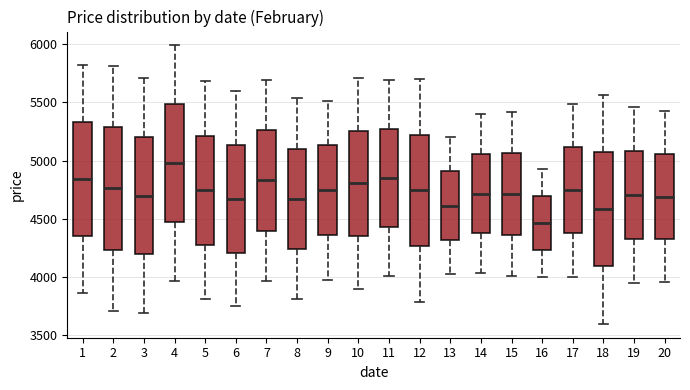

Reading left to right, read every box against the y-axis: the position of its median line, the range the box covers, and the ends of its whiskers. The values are not printed on the chart, so give them approximately, as read against the axis.

1: median 4850, box 4350 to 5350, whiskers 3850 to 5800
2: median 4750, box 4250 to 5300, whiskers 3700 to 5800
3: median 4700, box 4200 to 5200, whiskers 3700 to 5700
4: median 5000, box 4450 to 5500, whiskers 3950 to 6000
5: median 4750, box 4300 to 5200, whiskers 3800 to 5700
6: median 4650, box 4200 to 5150, whiskers 3750 to 5600
7: median 4850, box 4400 to 5250, whiskers 3950 to 5700
8: median 4650, box 4250 to 5100, whiskers 3800 to 5550
9: median 4750, box 4350 to 5150, whiskers 4000 to 5500
10: median 4800, box 4350 to 5250, whiskers 3900 to 5700
11: median 4850, box 4450 to 5250, whiskers 4000 to 5700
12: median 4750, box 4250 to 5200, whiskers 3800 to 5700
13: median 4600, box 4300 to 4900, whiskers 4050 to 5200
14: median 4700, box 4400 to 5050, whiskers 4050 to 5400
15: median 4700, box 4350 to 5050, whiskers 4000 to 5400
16: median 4450, box 4250 to 4700, whiskers 4000 to 4950
17: median 4750, box 4400 to 5100, whiskers 4000 to 5500
18: median 4600, box 4100 to 5100, whiskers 3600 to 5550
19: median 4700, box 4300 to 5100, whiskers 3950 to 5450
20: median 4700, box 4350 to 5050, whiskers 3950 to 5450